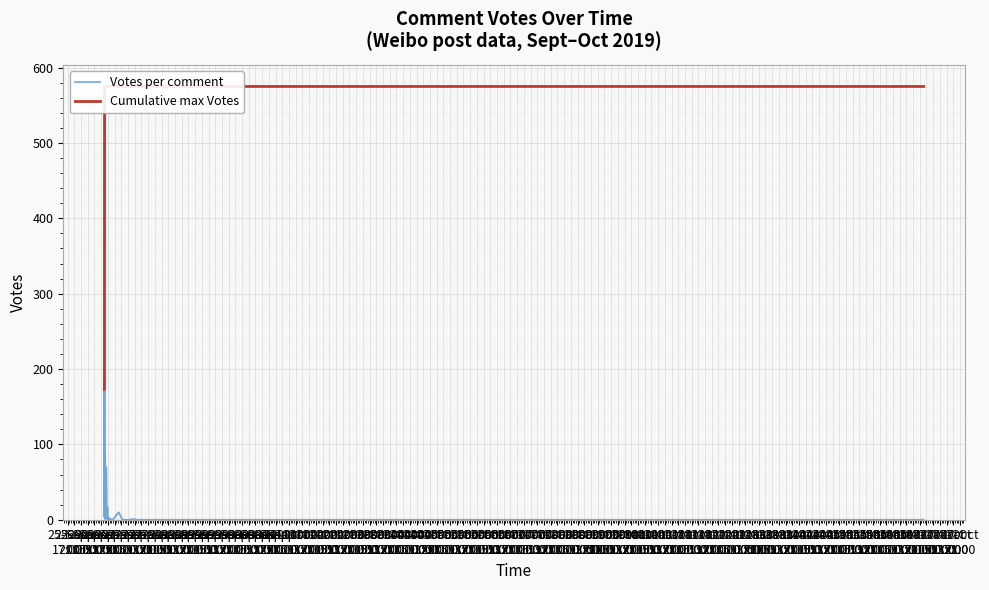

True or false: Votes per comment and Cumulative max Votes intersect in this chart.

False